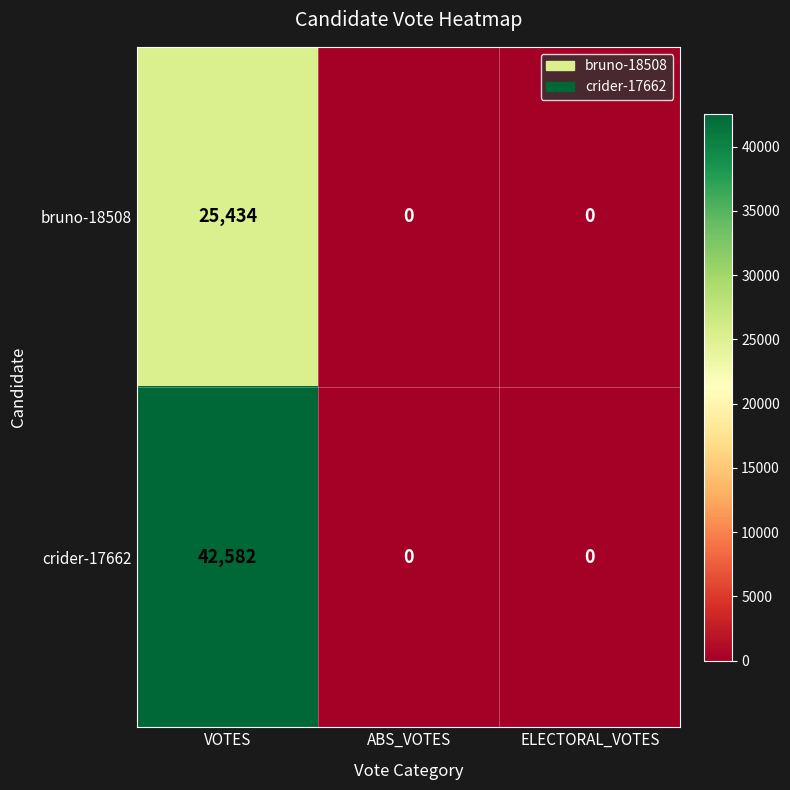

How many categories are shown in the chart?

3